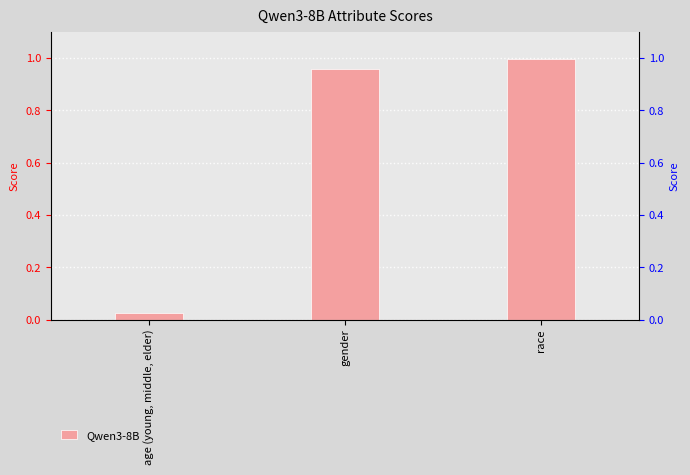

What is the change in value from age (young, middle, elder) to race?

+1.0